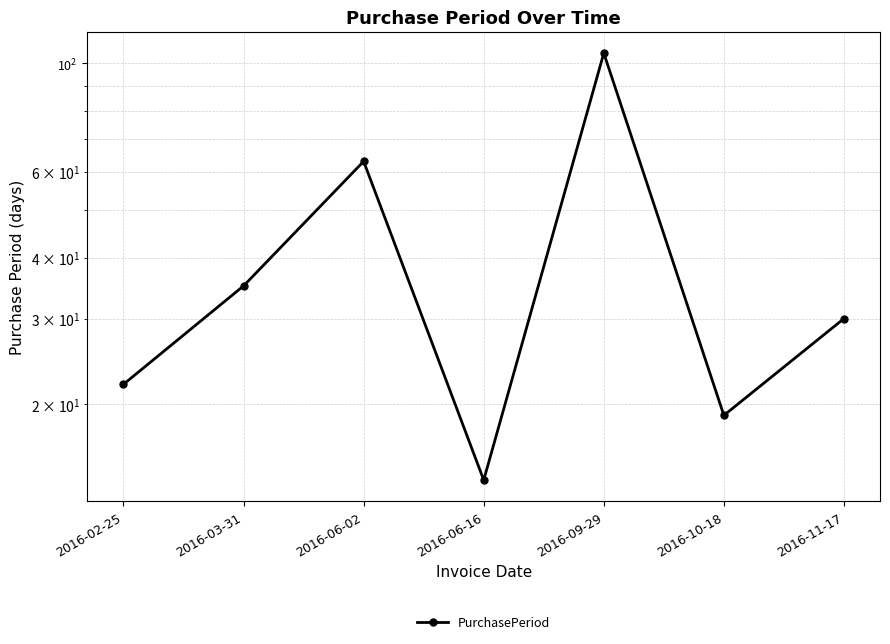

True or false: the data has more than 1 interior local peaks.

True